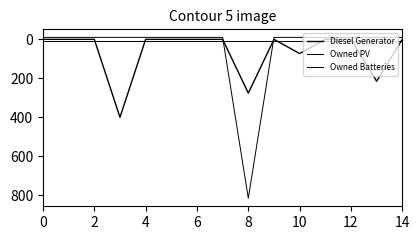

How many lines are shown in the chart?

3